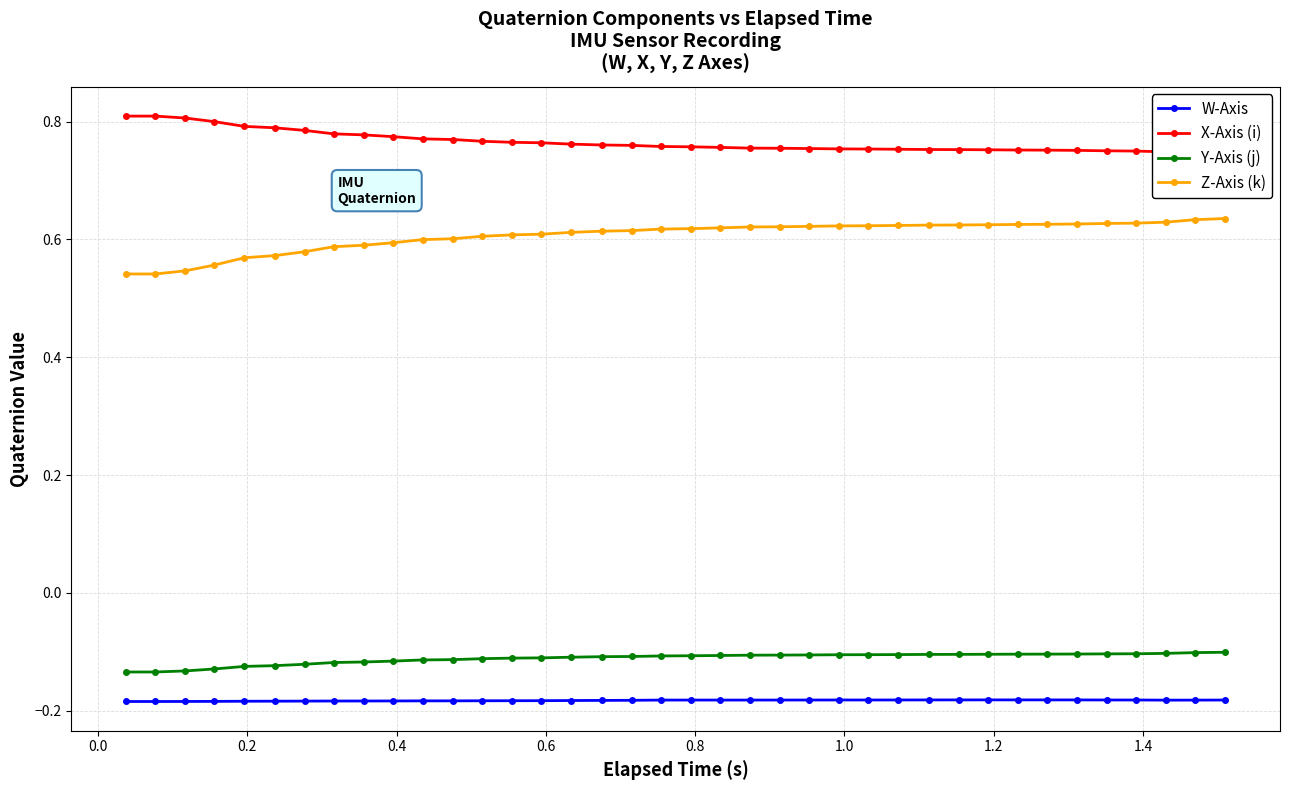

True or false: W-Axis and Z-Axis (k) intersect in this chart.

False